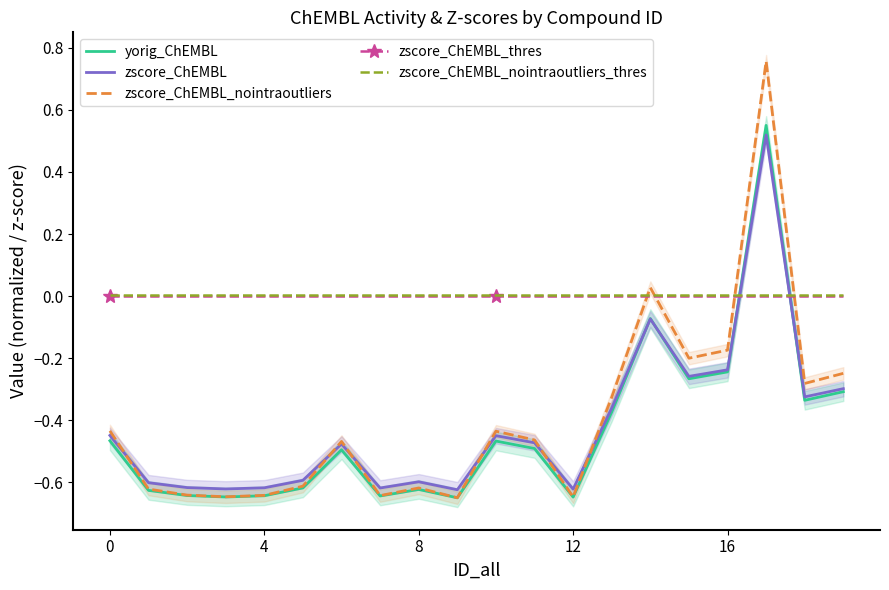

At which label is yorig_ChEMBL closest to 0?

14